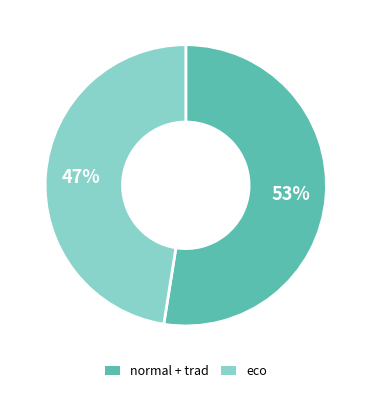

Do normal + trad and eco together represent more than half of the pie?

Yes